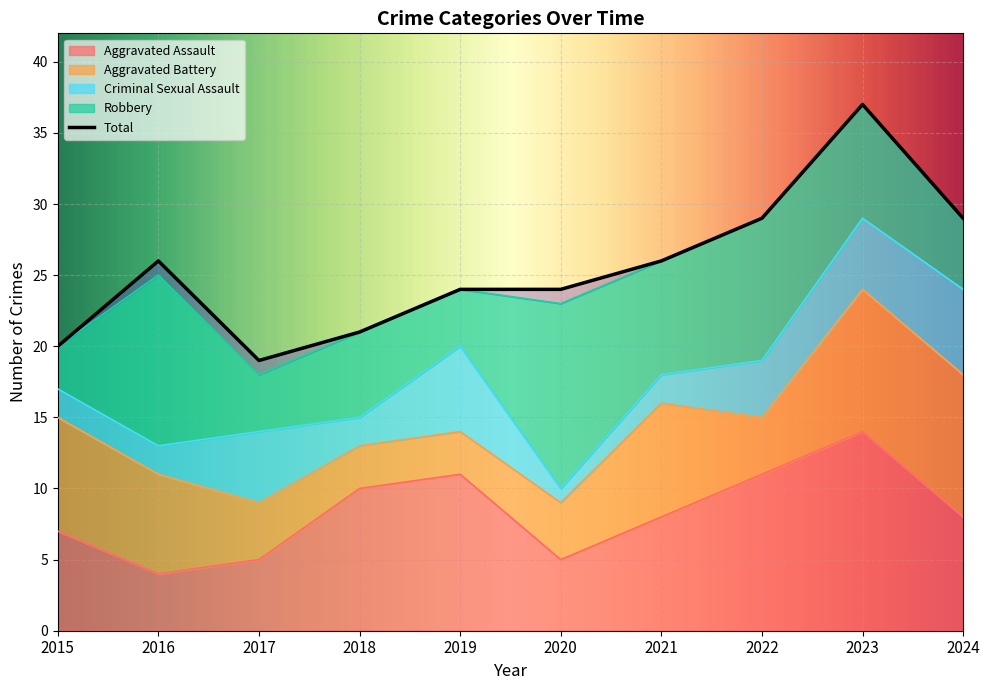

True or false: Criminal Sexual Assault and Aggravated Assault intersect in this chart.

False